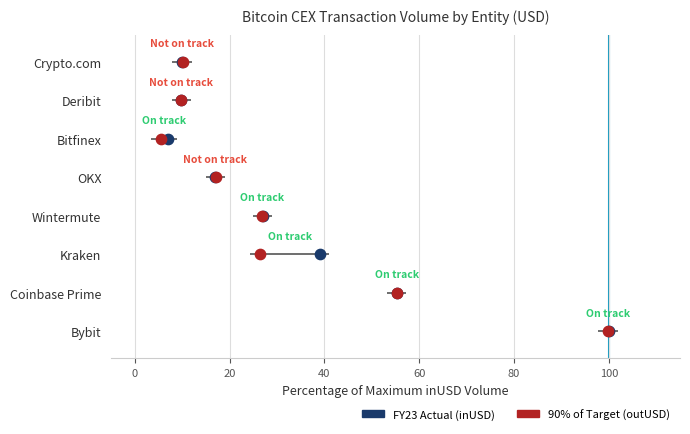

Which series has the largest total across all categories?

inUSD Volume